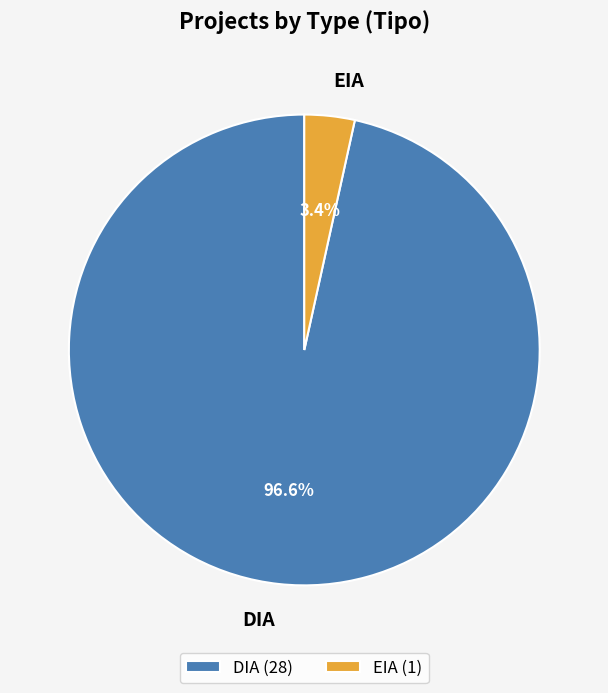

Is it true that DIA is 83% of the pie?

False